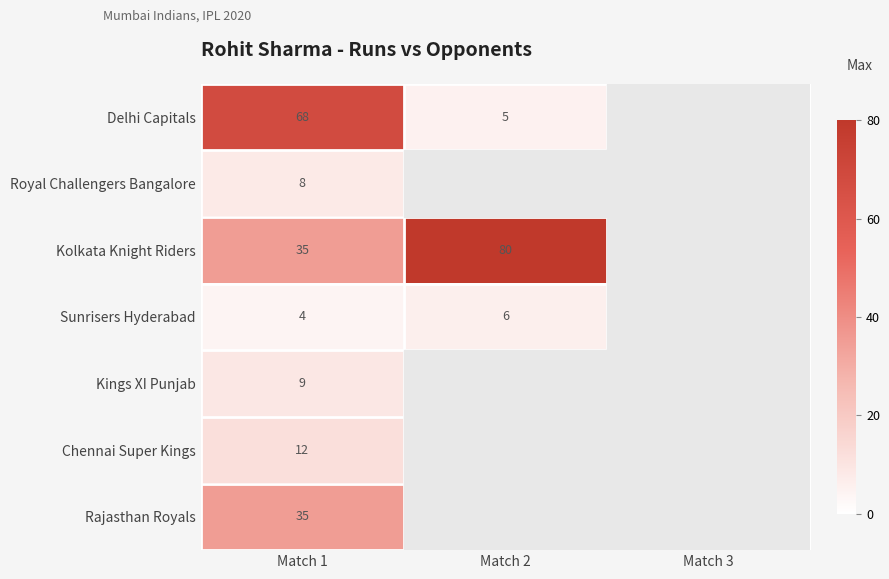

Which has a higher value, Match 2 or Match 3?

Match 2